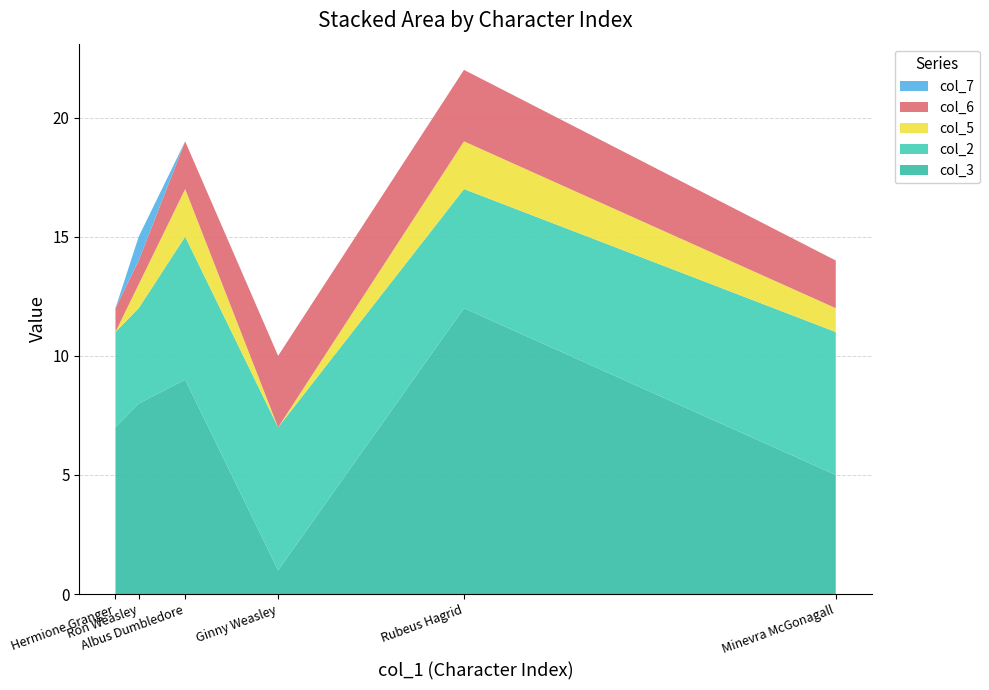

Reading left to right, what are all the values shown in this chart?

col_3: Hermione Granger=7	Ron Weasley=8	Albus Dumbledore=9	Ginny Weasley=1	Rubeus Hagrid=12	Minevra McGonagall=5
col_2: Hermione Granger=4	Ron Weasley=4	Albus Dumbledore=6	Ginny Weasley=6	Rubeus Hagrid=5	Minevra McGonagall=6
col_5: Hermione Granger=0	Ron Weasley=1	Albus Dumbledore=2	Ginny Weasley=0	Rubeus Hagrid=2	Minevra McGonagall=1
col_6: Hermione Granger=1	Ron Weasley=1	Albus Dumbledore=2	Ginny Weasley=3	Rubeus Hagrid=3	Minevra McGonagall=2
col_7: Hermione Granger=0	Ron Weasley=1	Albus Dumbledore=0	Ginny Weasley=0	Rubeus Hagrid=0	Minevra McGonagall=0